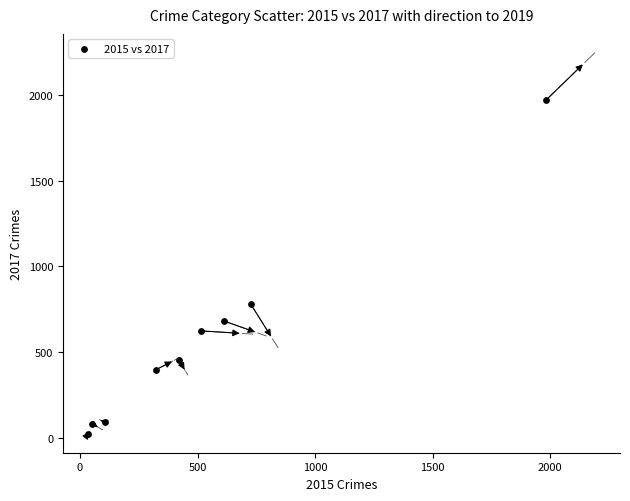

What is the range of X values (max minus min)?

1946